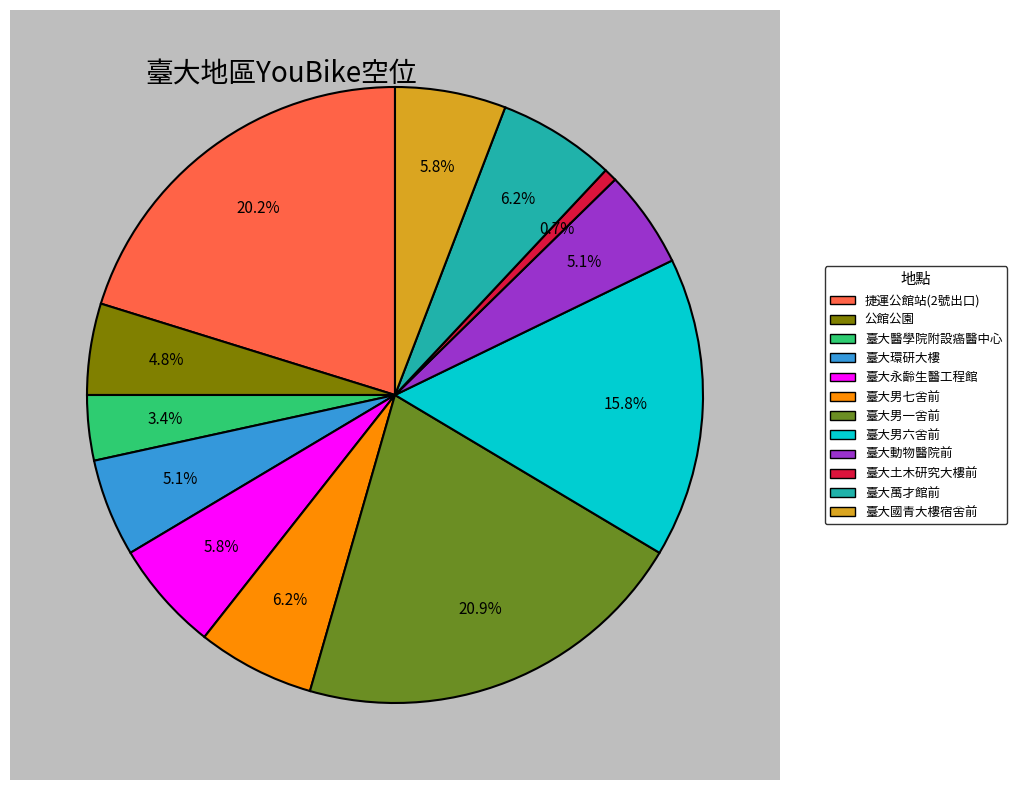

How many segments does this pie chart have?

12